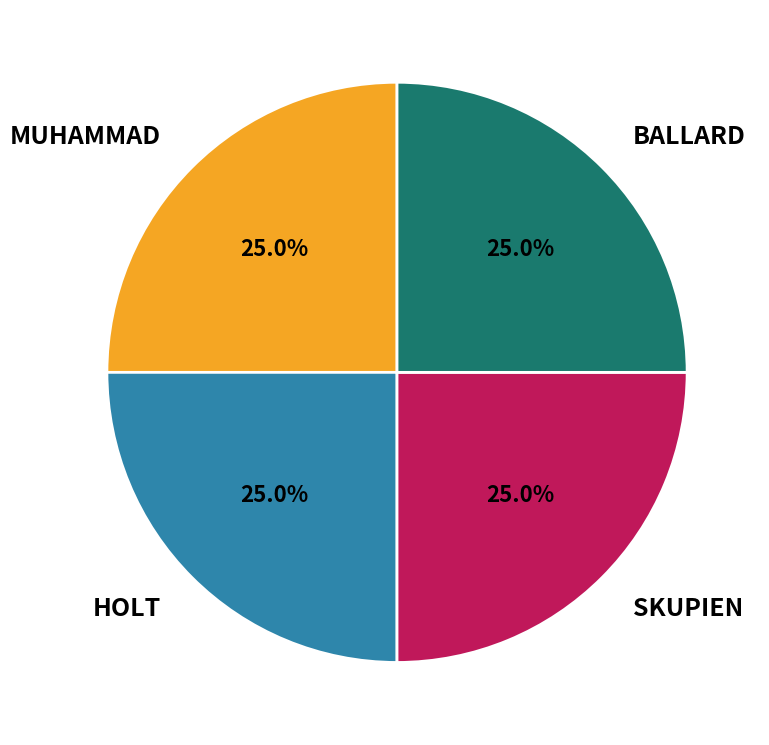

What is the total percentage of HOLT and SKUPIEN?

50.0%